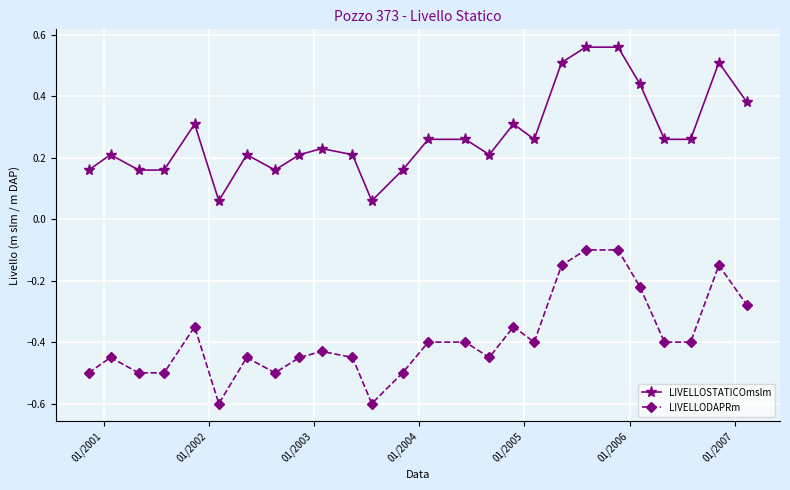

True or false: LIVELLOSTATICOmslm has more than 2 points higher than both neighbors.

True